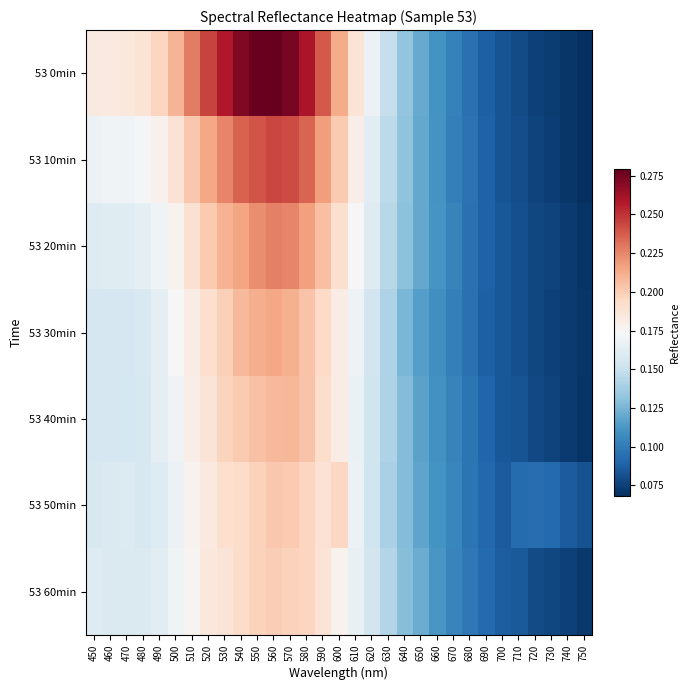

What is the total value across all series at 740?

0.5